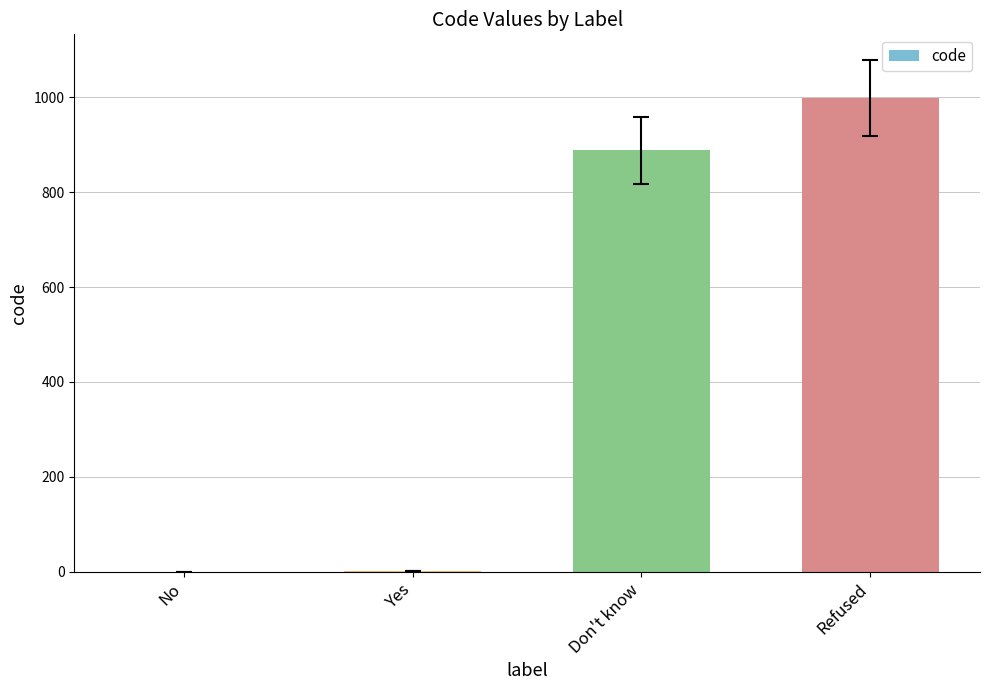

Is it true that the value at Refused is 1329?

False